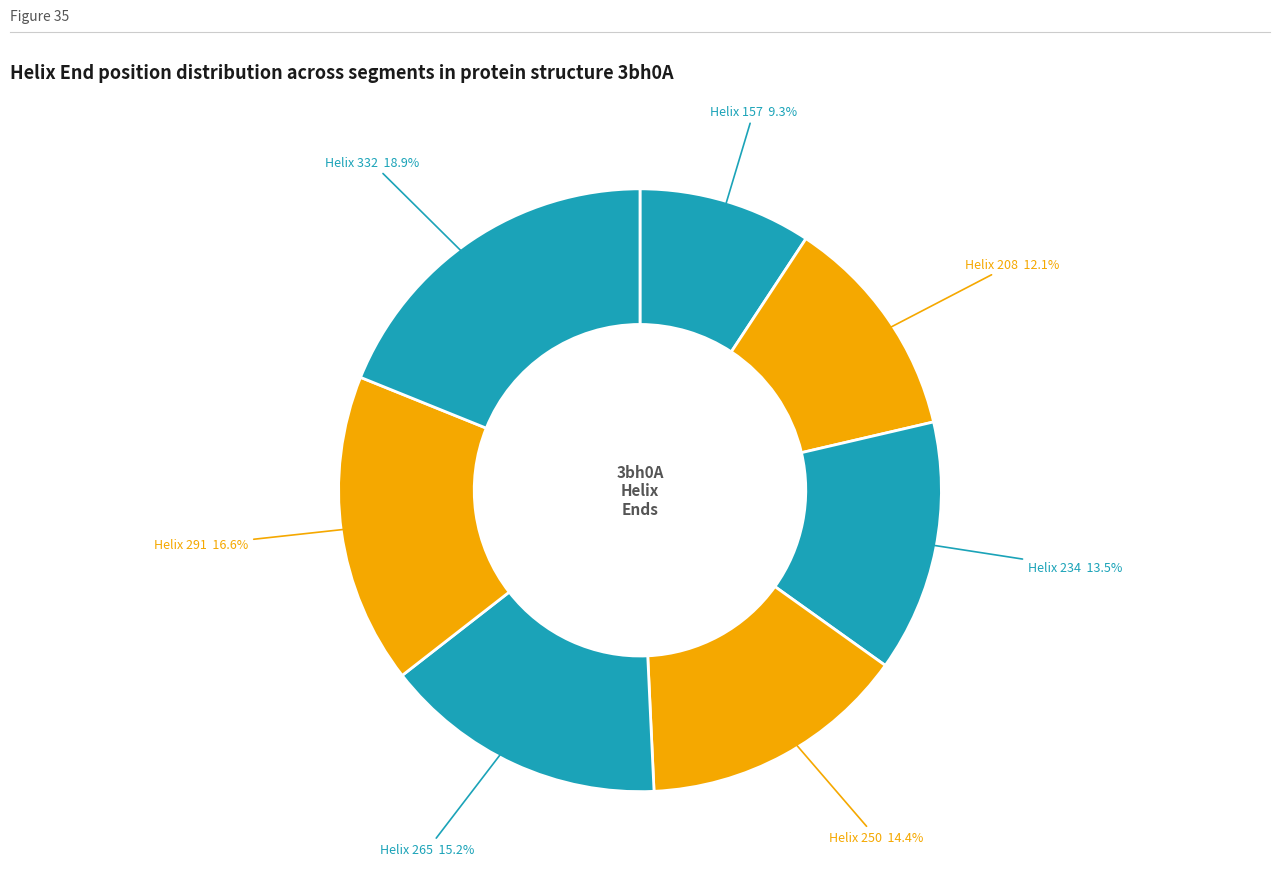

Rank the categories by value from highest to lowest.

332, 291, 265, 250, 234, 208, 157